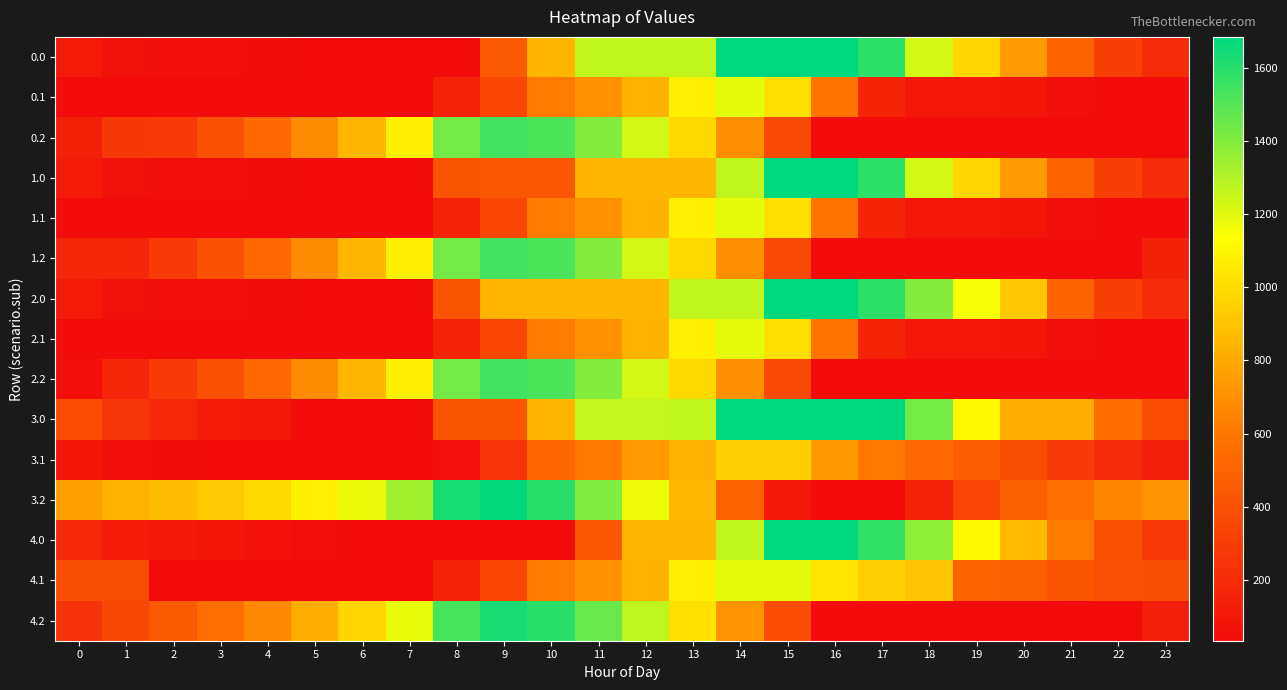

How many data points does each series have?

24